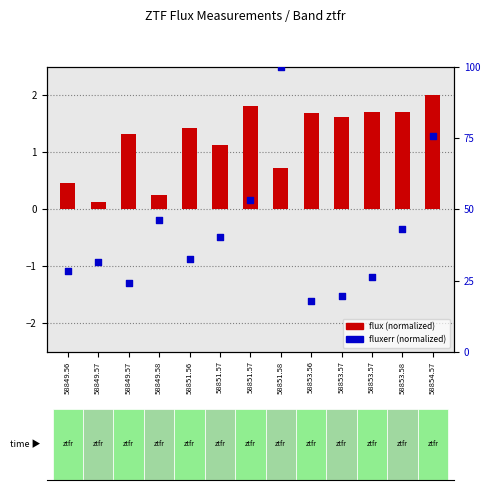

Is the value of fluxerr (normalized) at 58849.57 greater than the value of flux (normalized) at 58849.57?

Yes